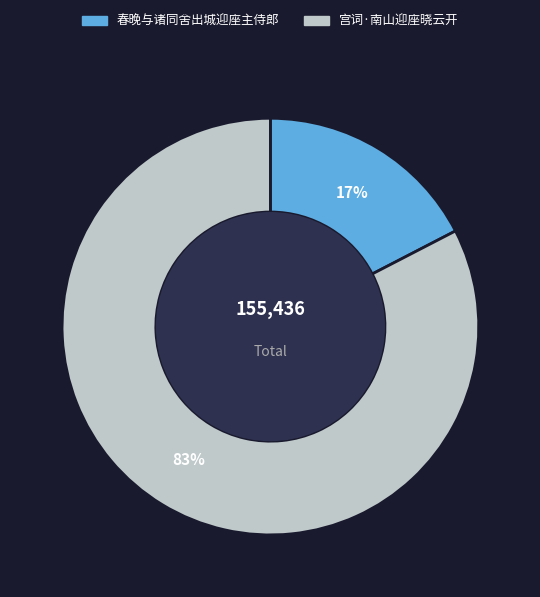

To the nearest percent, what percentage of the pie is 春晚与诸同舍出城迎座主侍郎?

17%